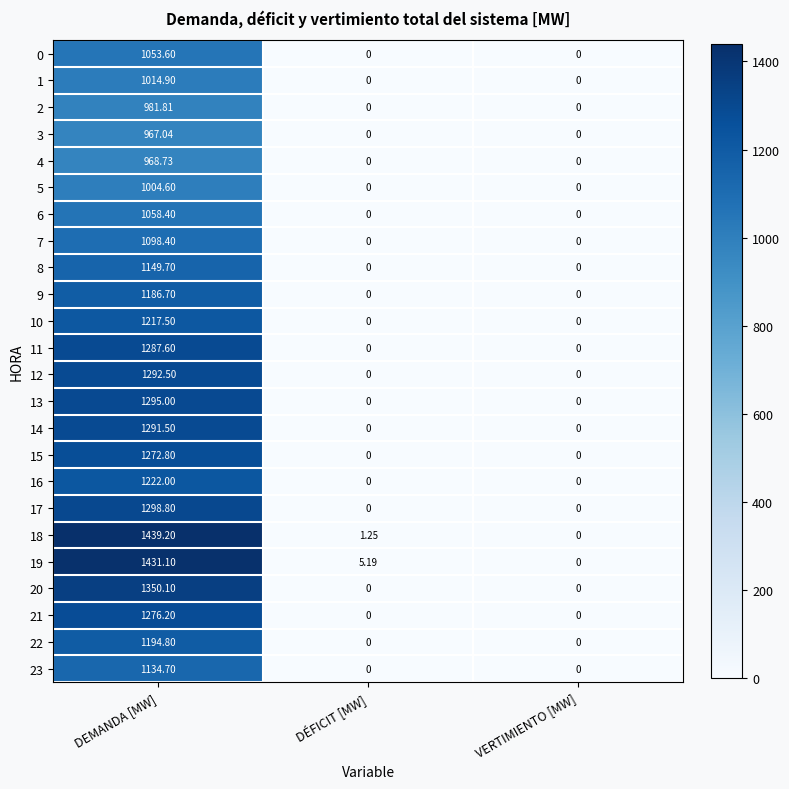

How many categories are shown in the chart?

3